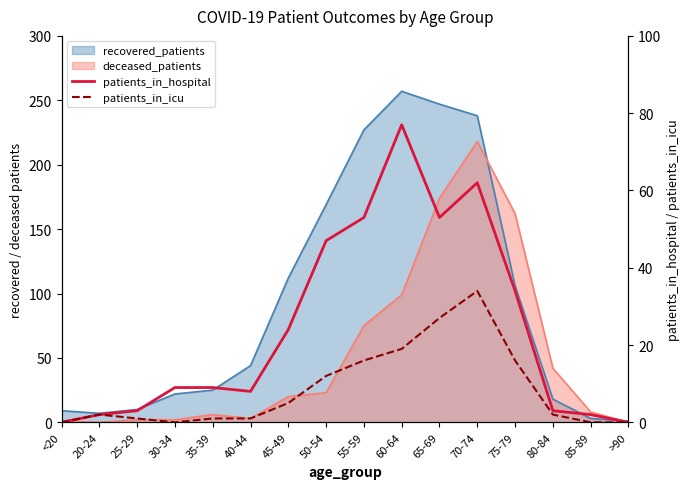

The value of patients_in_hospital at 55-59 is 53. True or false?

True